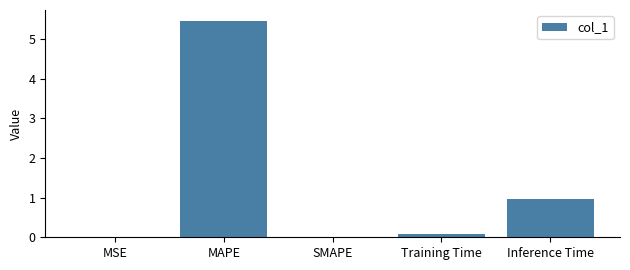

How many categories are shown in the chart?

5